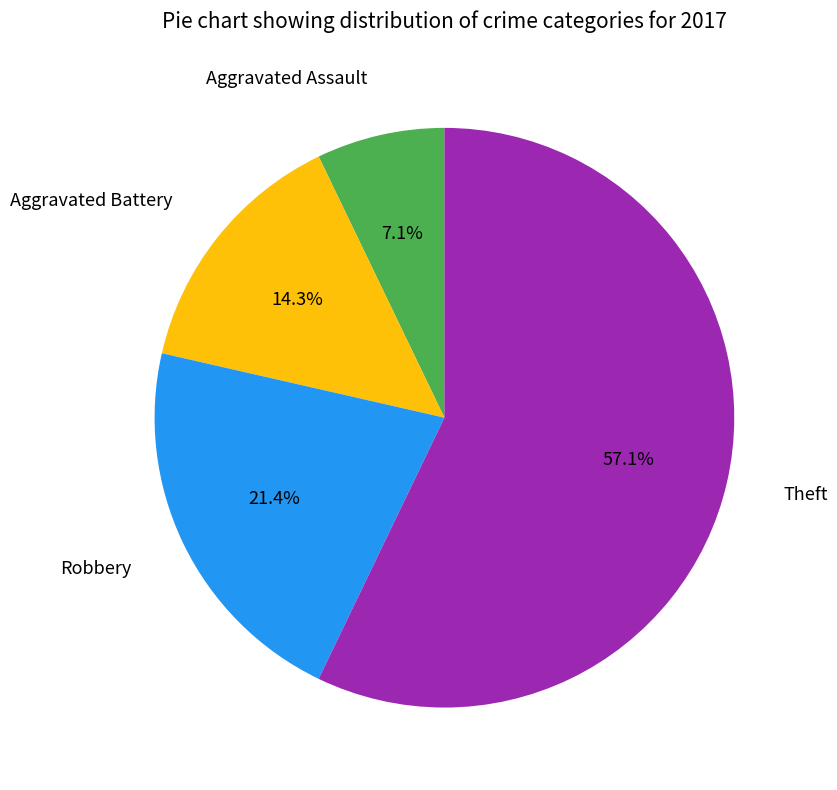

How many segments does this pie chart have?

4